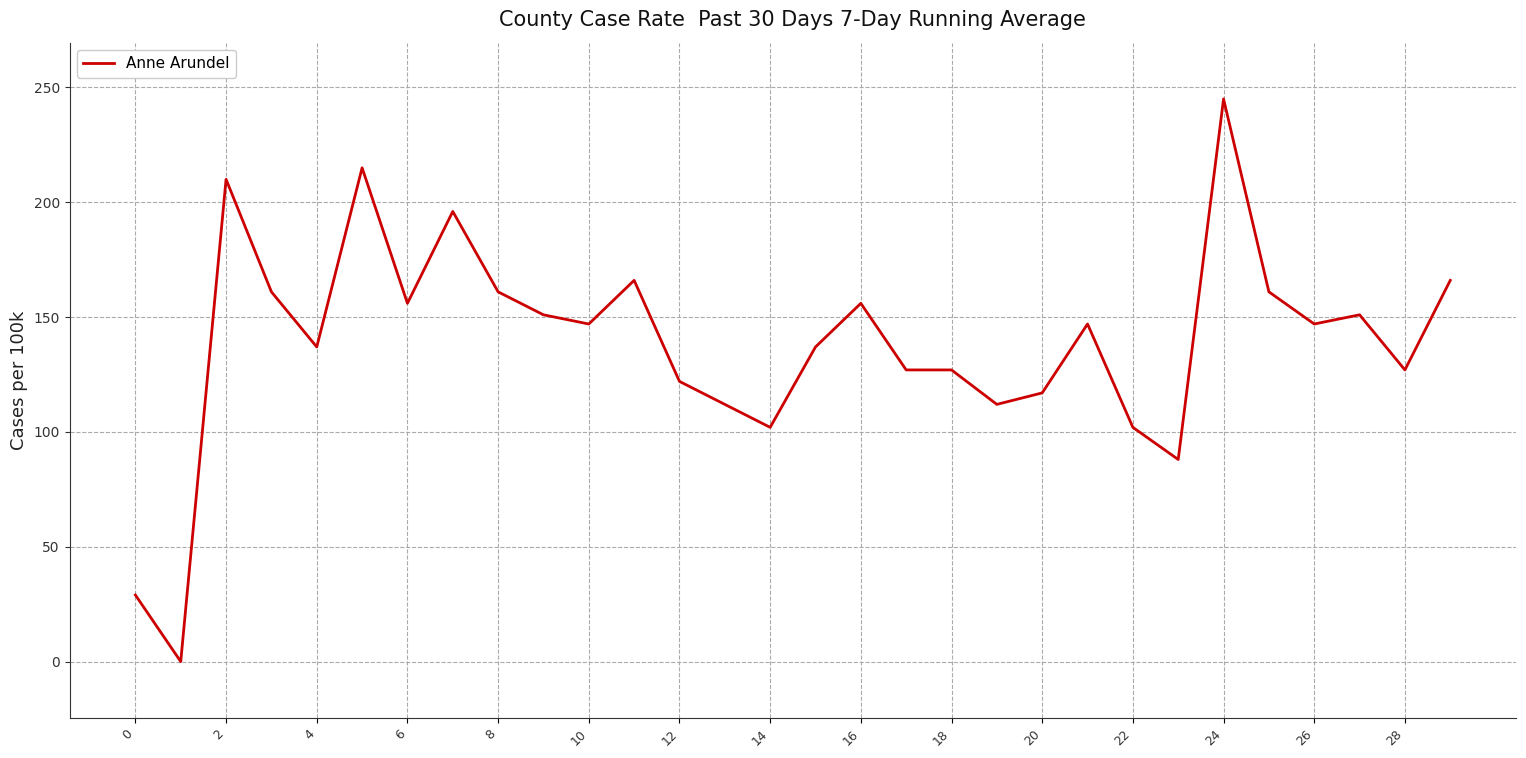

True or false: the data has more than 0 interior local peaks.

True